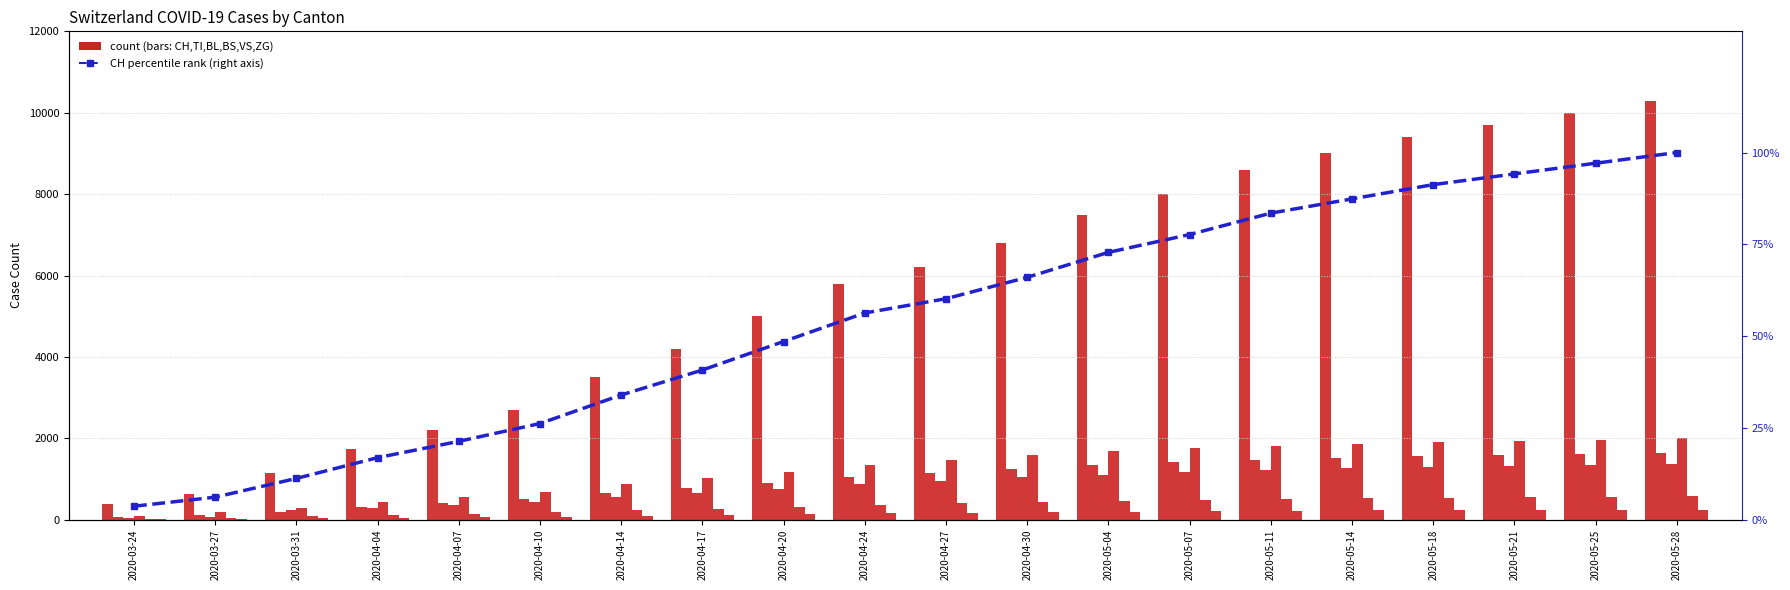

Rank the series by their maximum value, from lowest to highest.

ZG, VS, BL, TI, BS, CH